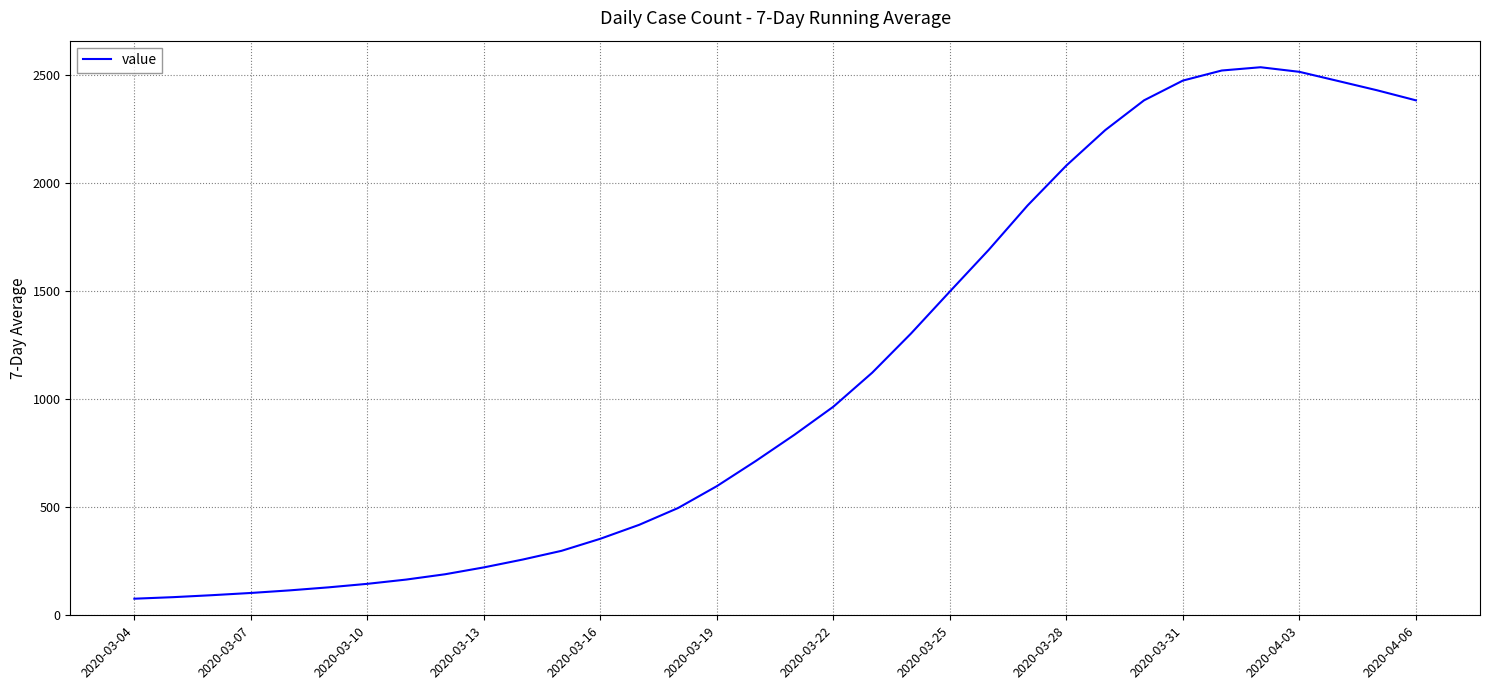

What is the difference between the maximum and minimum values?

2460.9